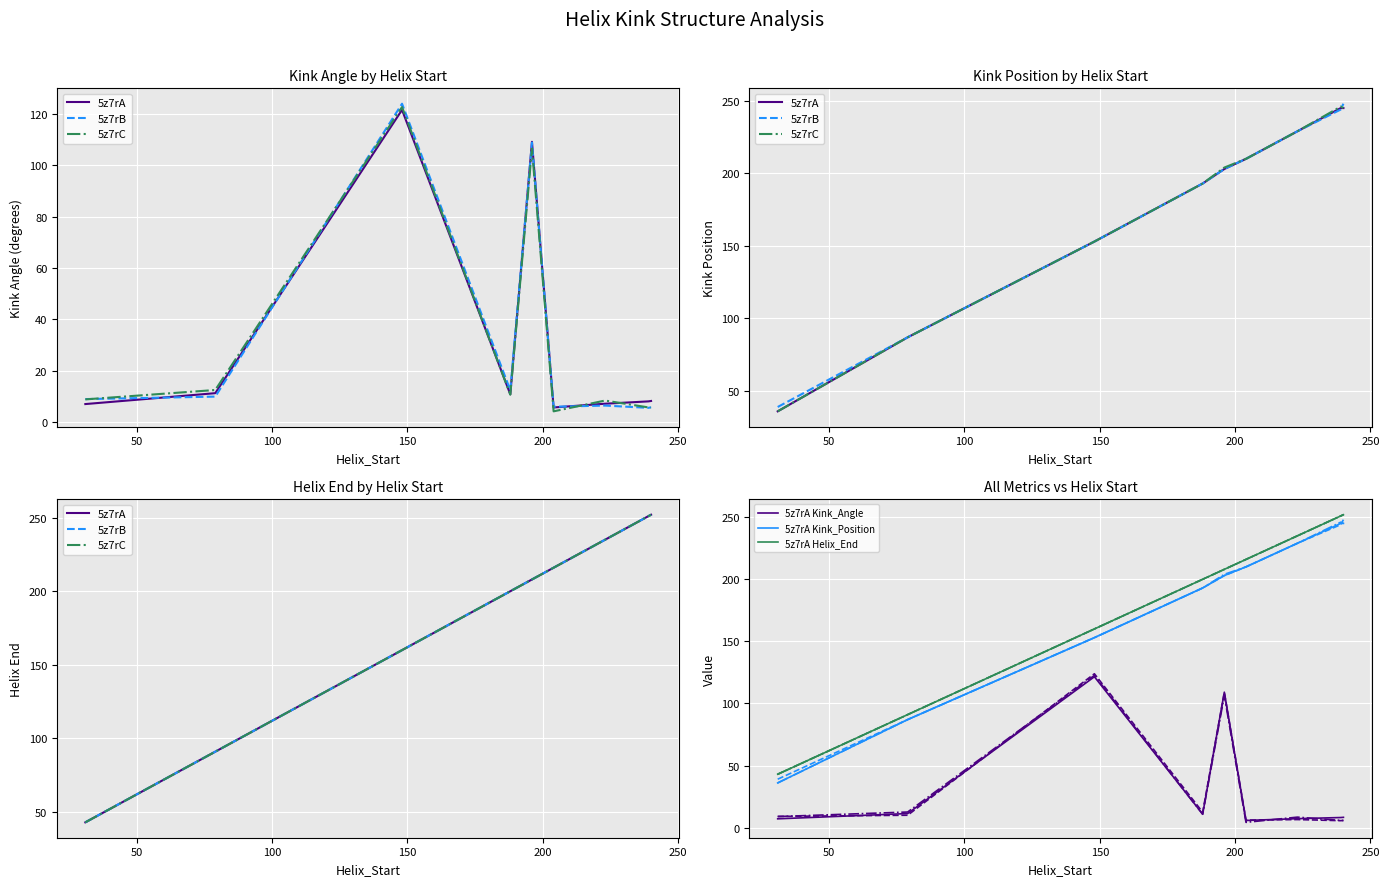

True or false: 5z7rC and 5z7rA cross at least once.

False